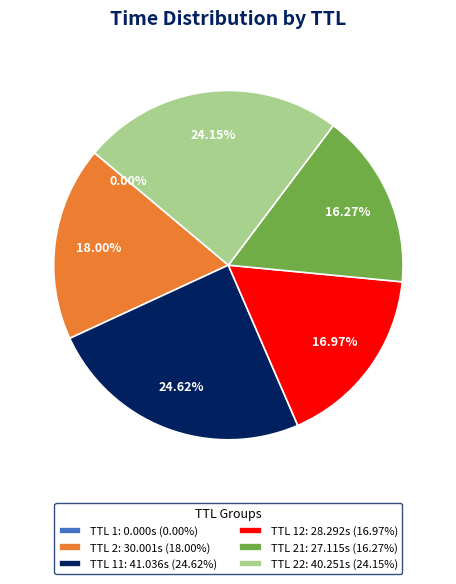

Does any single category account for the majority?

No